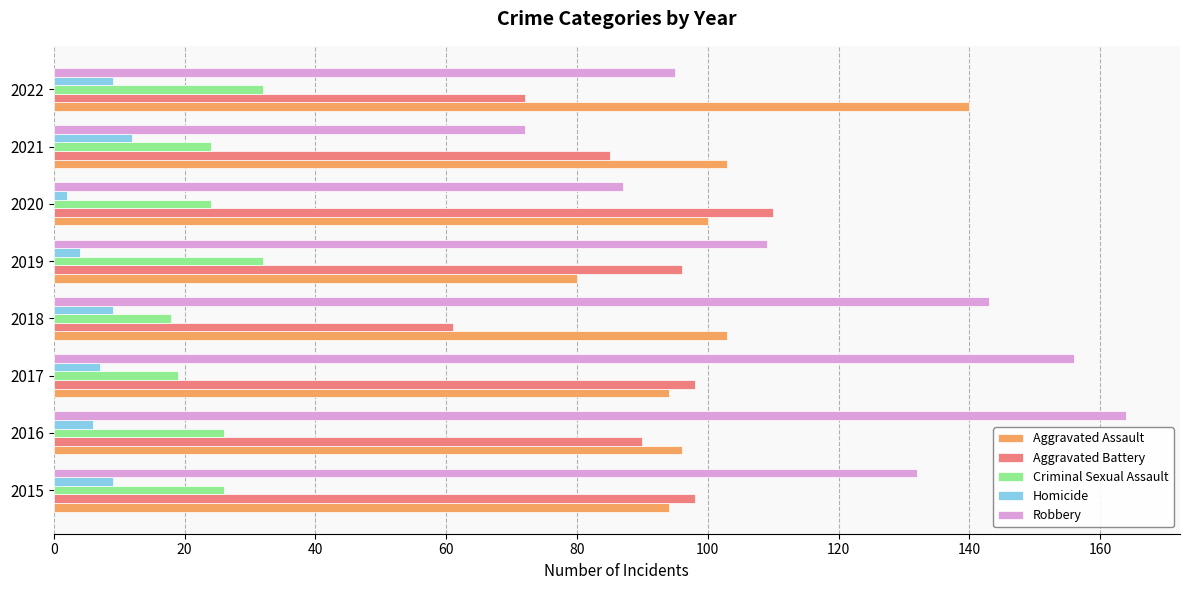

What is the spread (max minus min) of values at 2022?

131